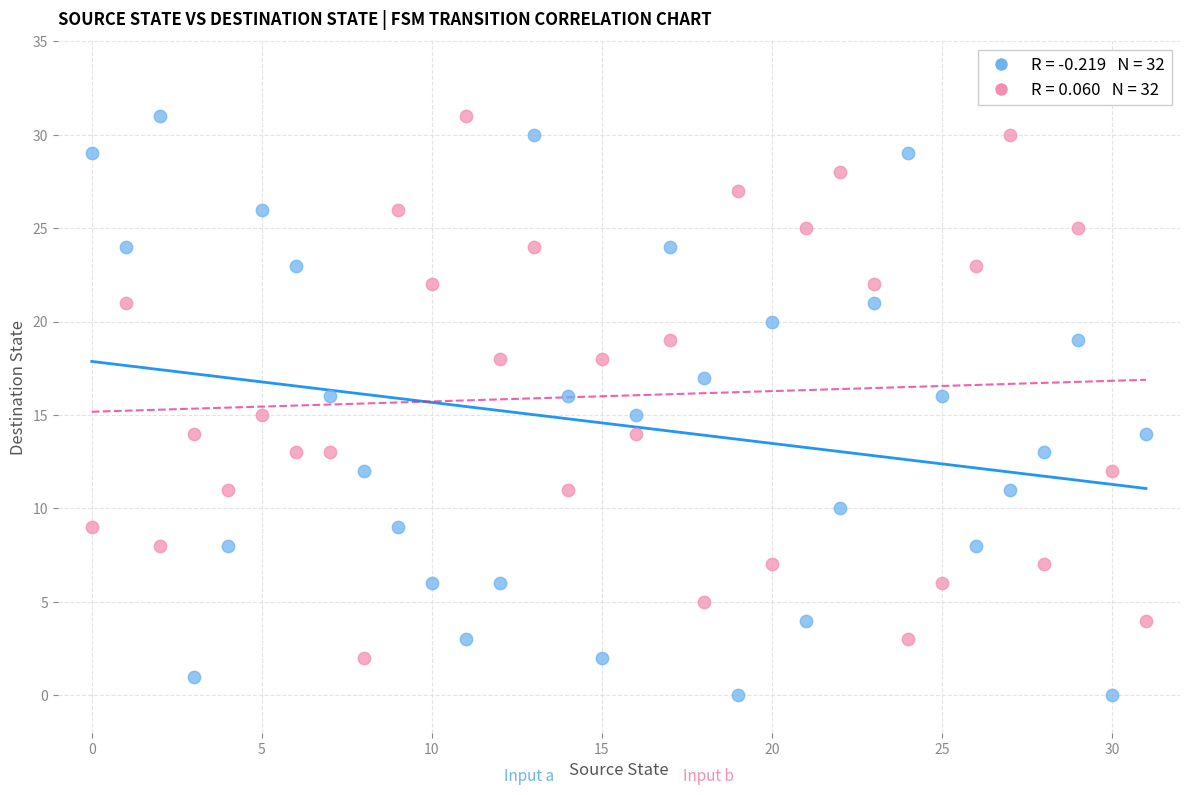

How many data points are displayed?

64